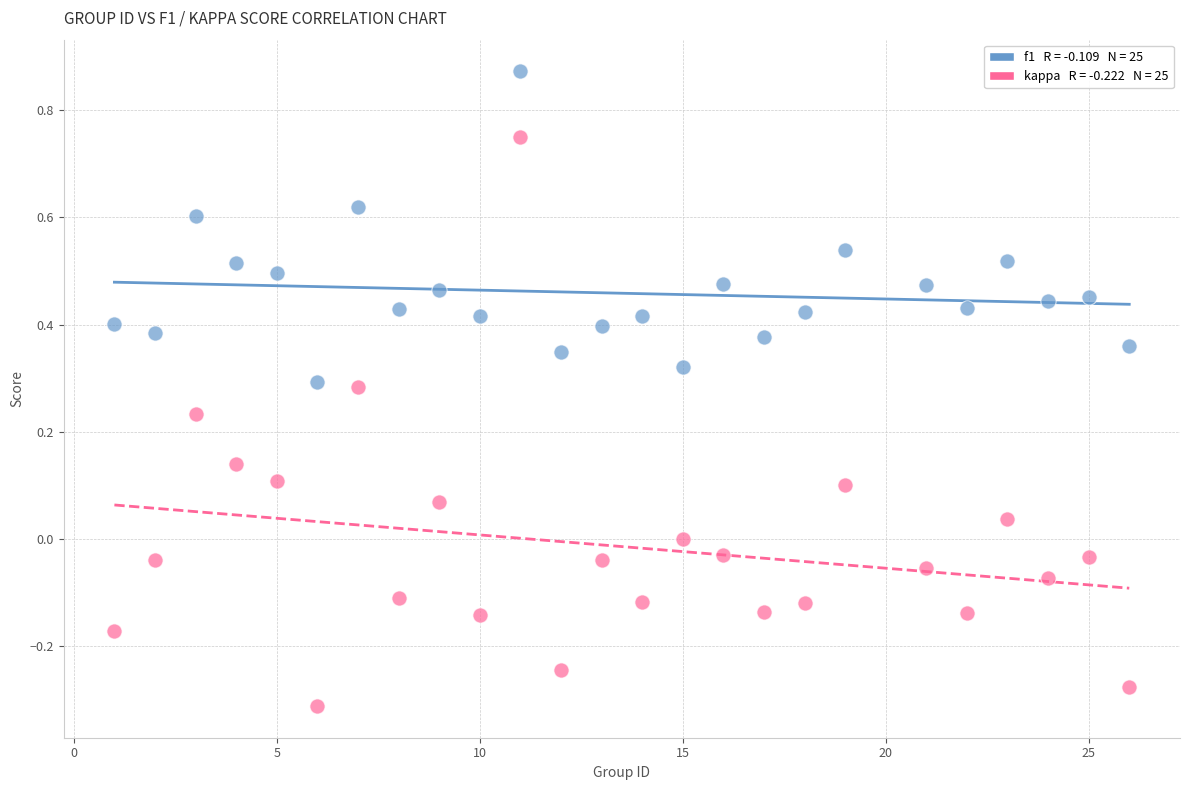

Across all data points, what is the range of X values (max minus min)?

25.0